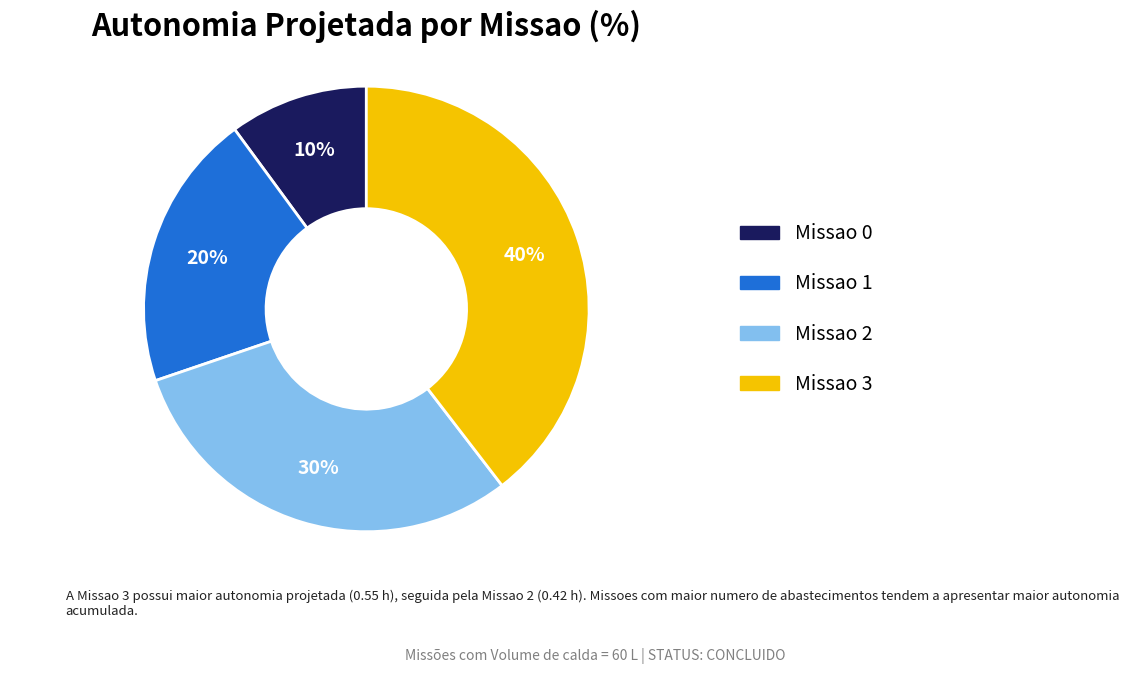

Which slice is the smallest?

Missao 0